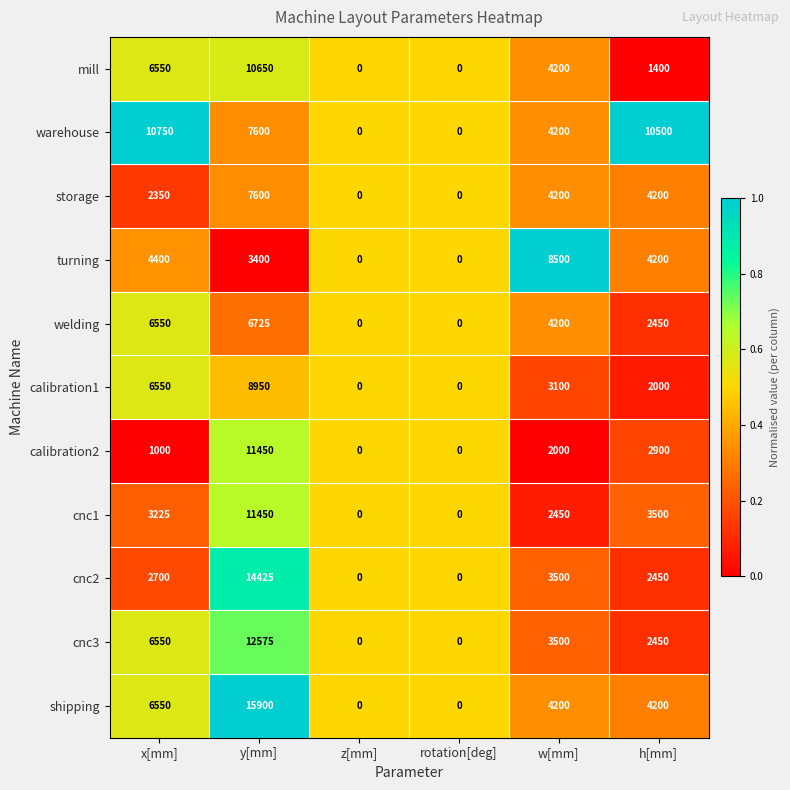

What is the difference between the highest and lowest values at h[mm]?

9100